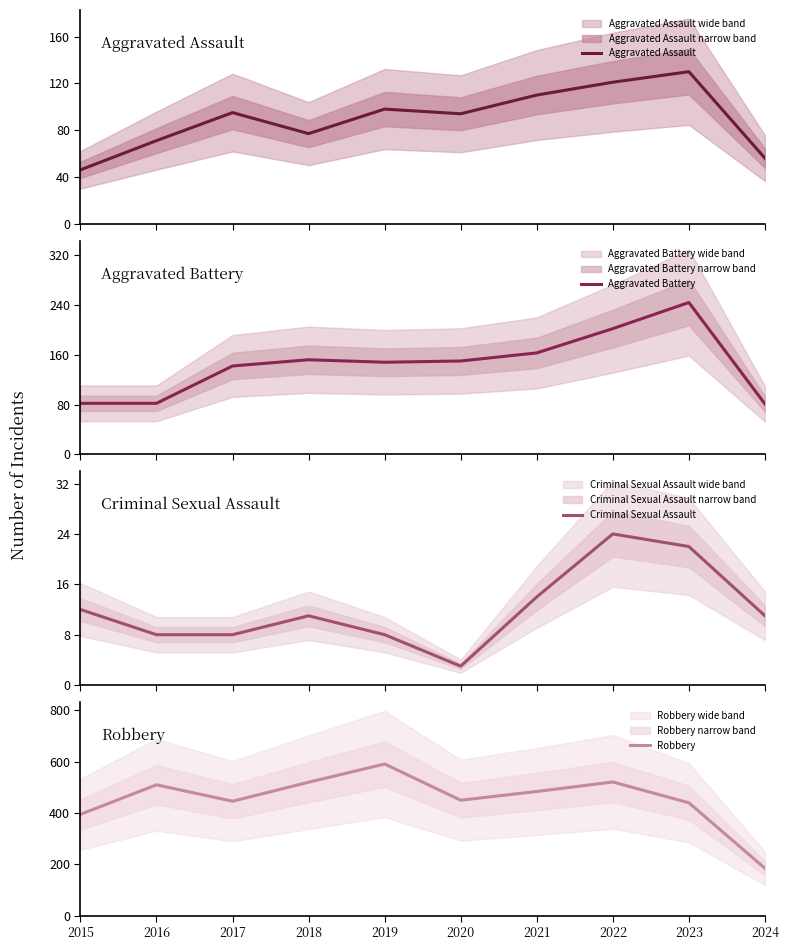

Rank the series at 2019 from lowest to highest value.

Criminal Sexual Assault, Aggravated Assault, Aggravated Battery, Robbery